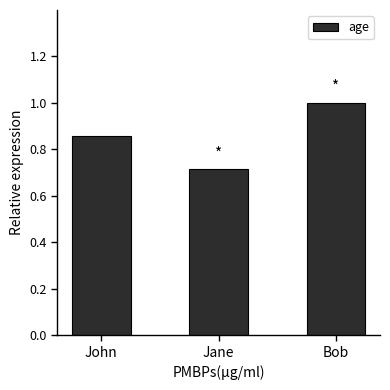

How many bars are there in total?

3